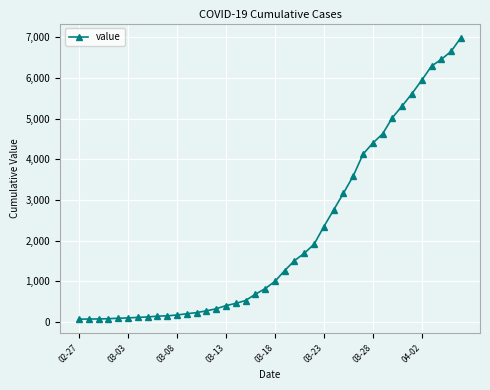

What is the greatest value displayed?

6995